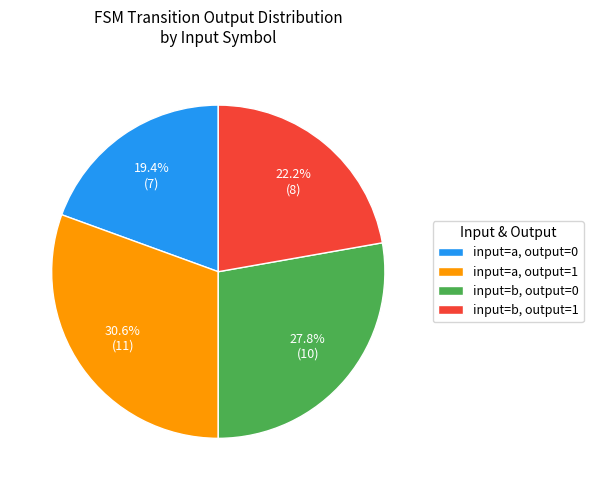

Which category has the biggest portion of the pie?

input=a, output=1